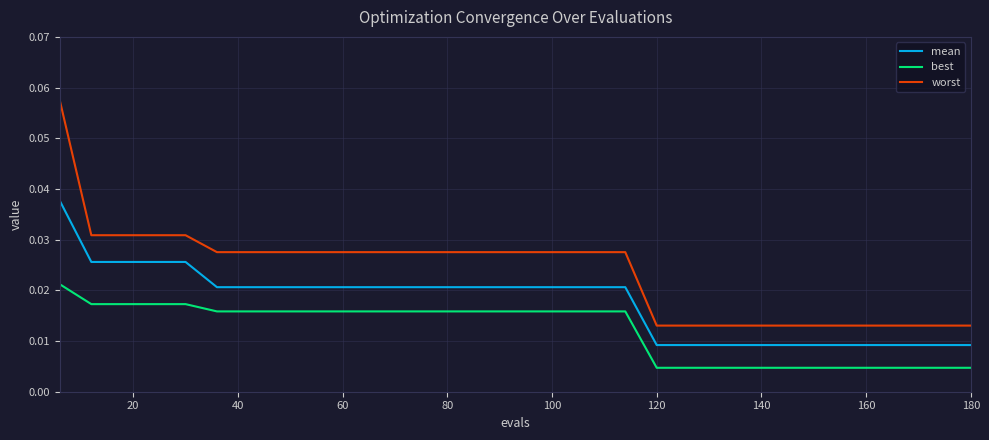

Which series has the largest range (max minus min)?

worst